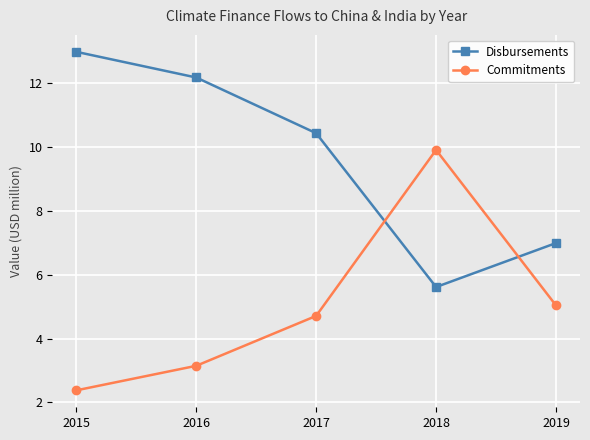

True or false: Disbursements has more than 1 interior local peaks.

False